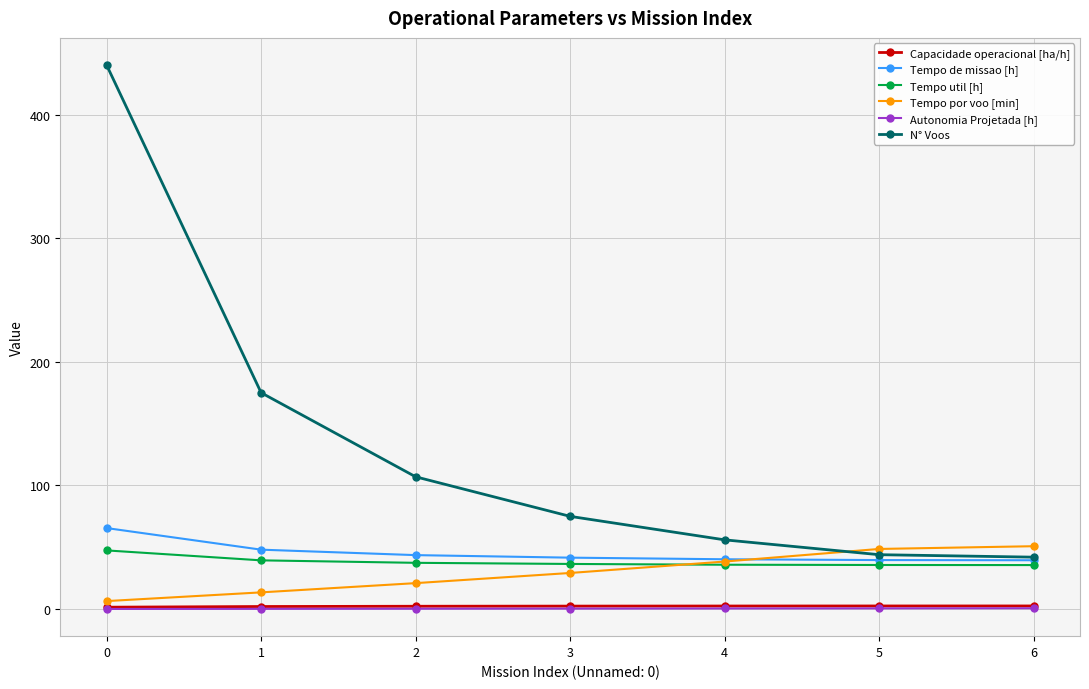

What is the maximum value for Tempo por voo [min]?

50.9